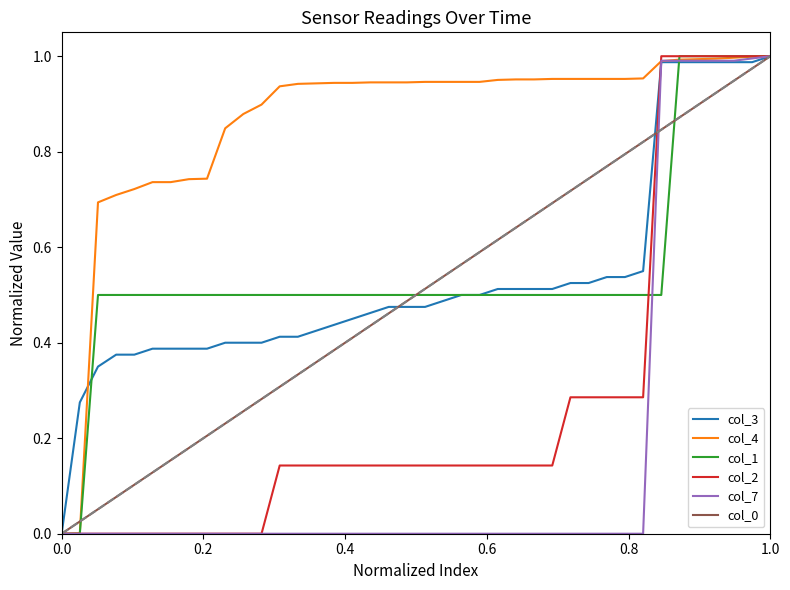

Count the number of categories in the chart.

40